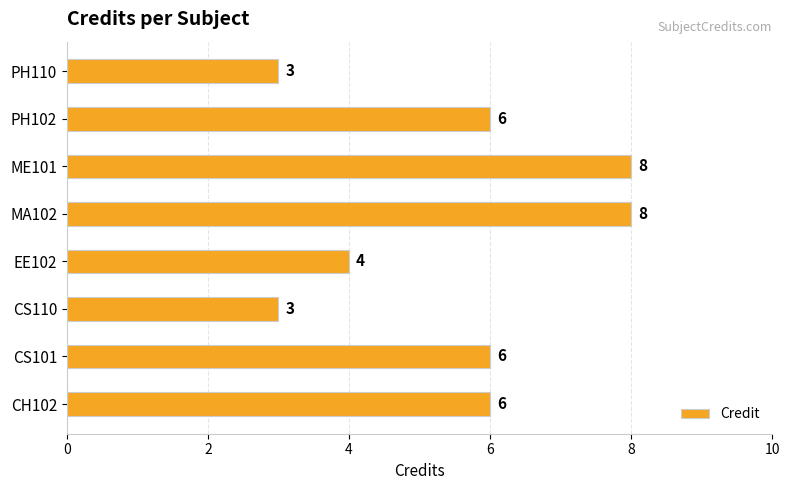

How many values are between 4 and 8?

6